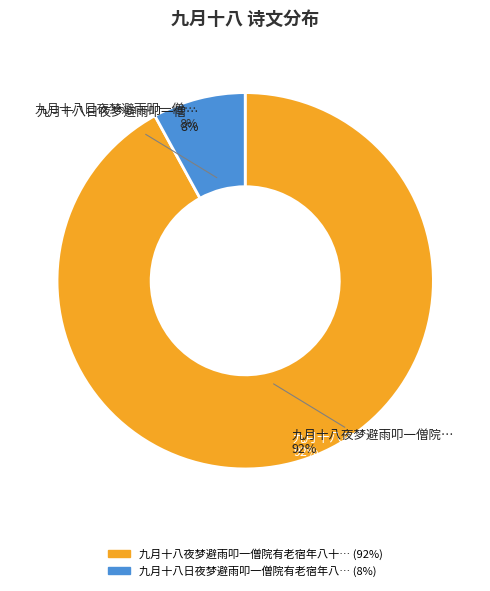

How many slices are in this pie chart?

2